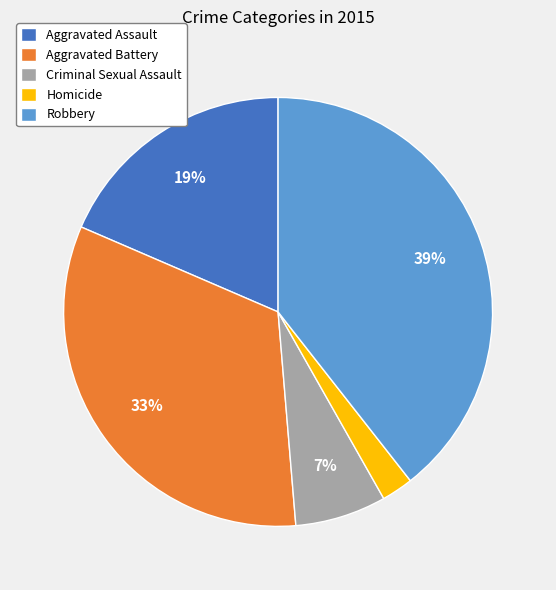

Does Robbery represent more than half of the total?

No